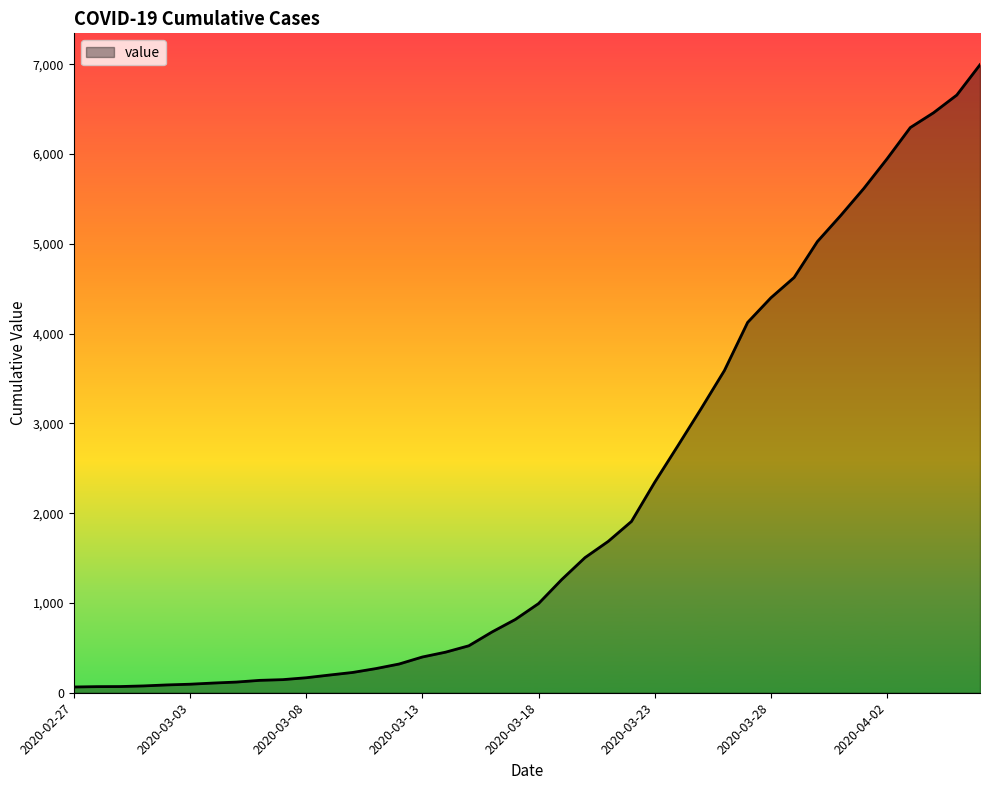

What is the greatest value displayed?

6995